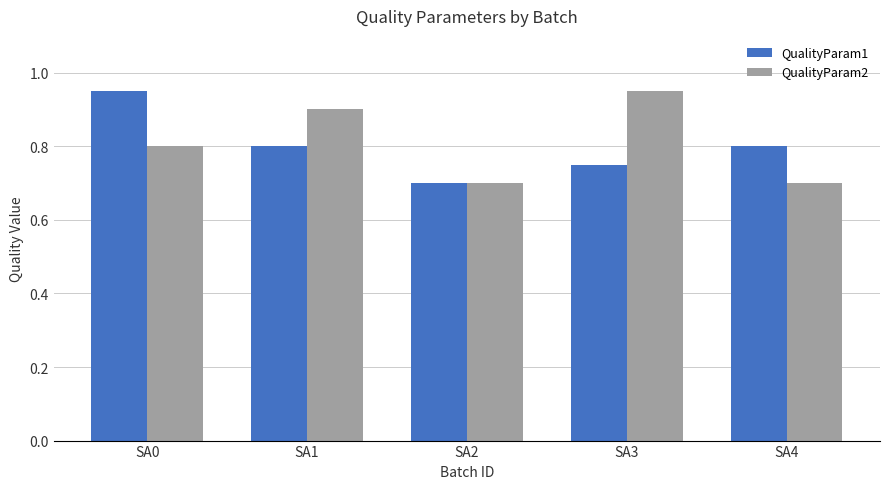

How many QualityParam2 values are between 0 and 1?

5